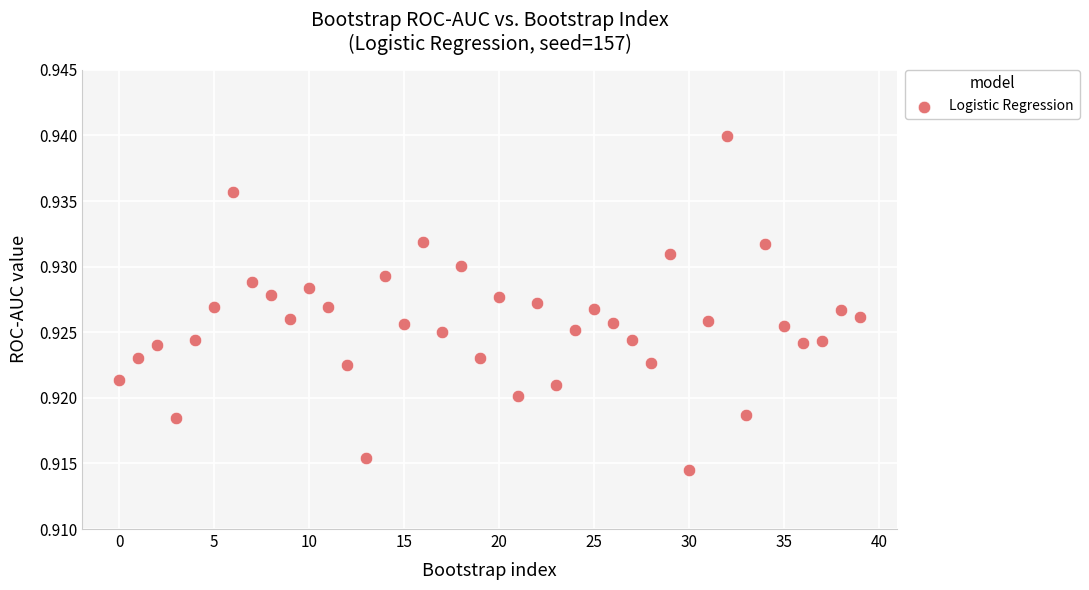

Count the number of points in this scatter plot.

40